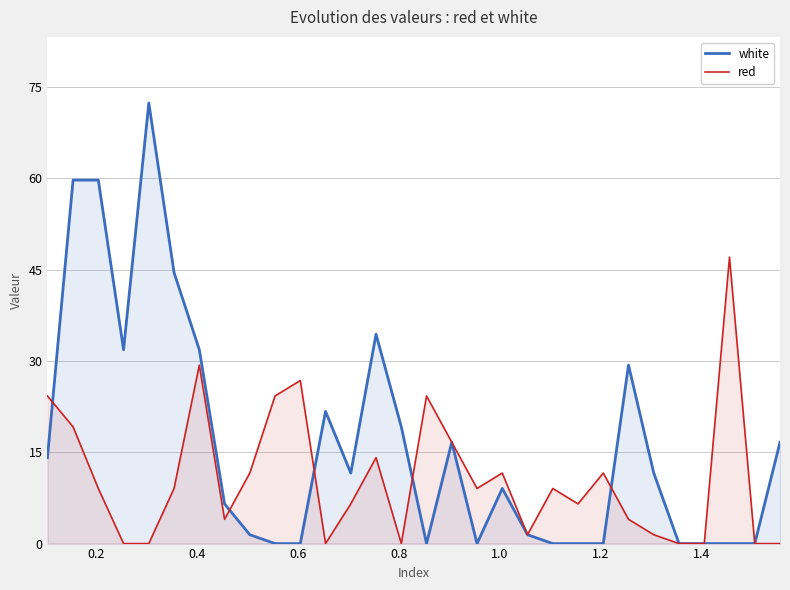

What is the difference between the second highest and minimum values in the white series?

59.7